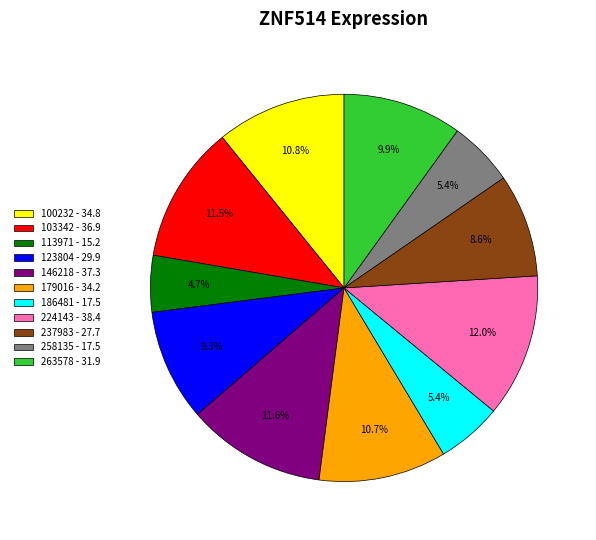

Does 179016 account for over 50% of the chart?

No